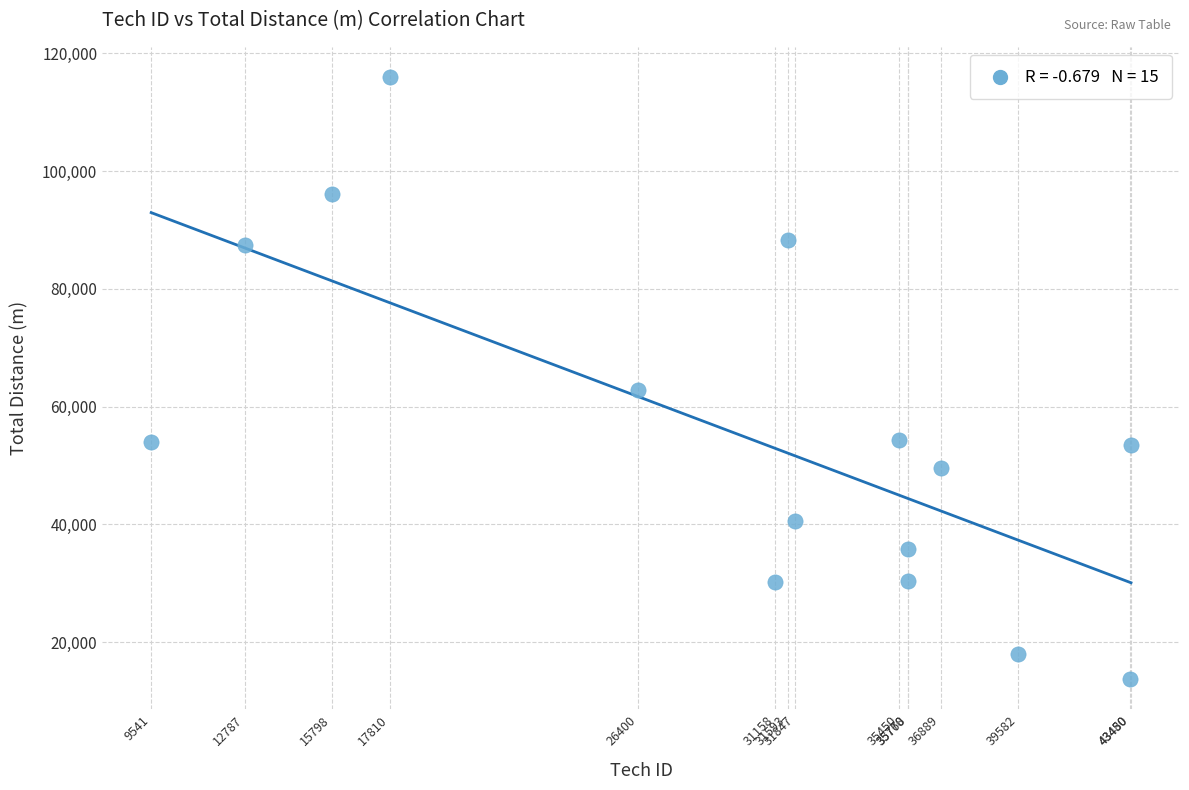

What Y value in the scatter plot is closest to 64845?

62743